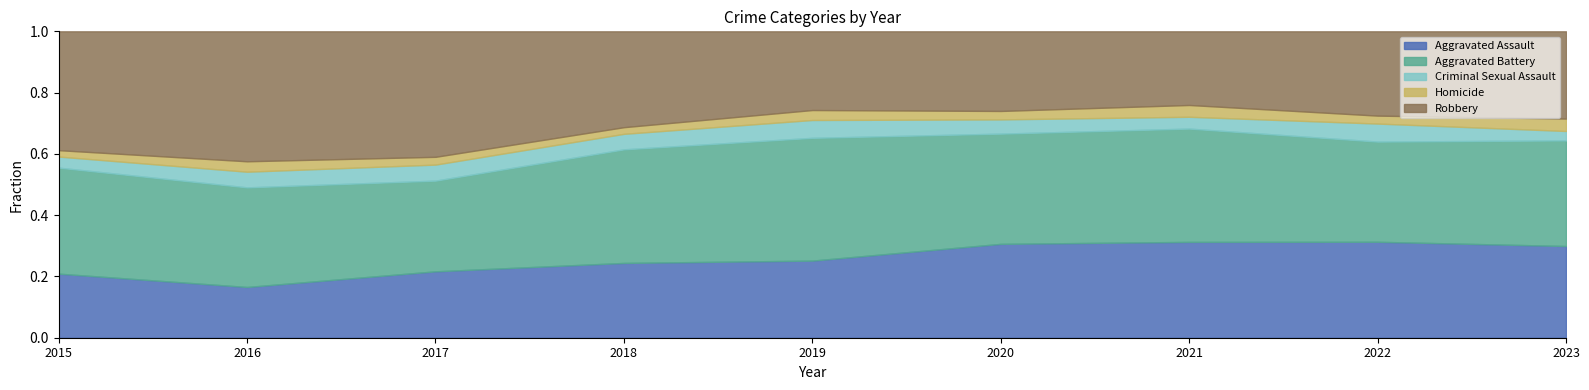

At which label does Aggravated Assault reach its minimum?

2016